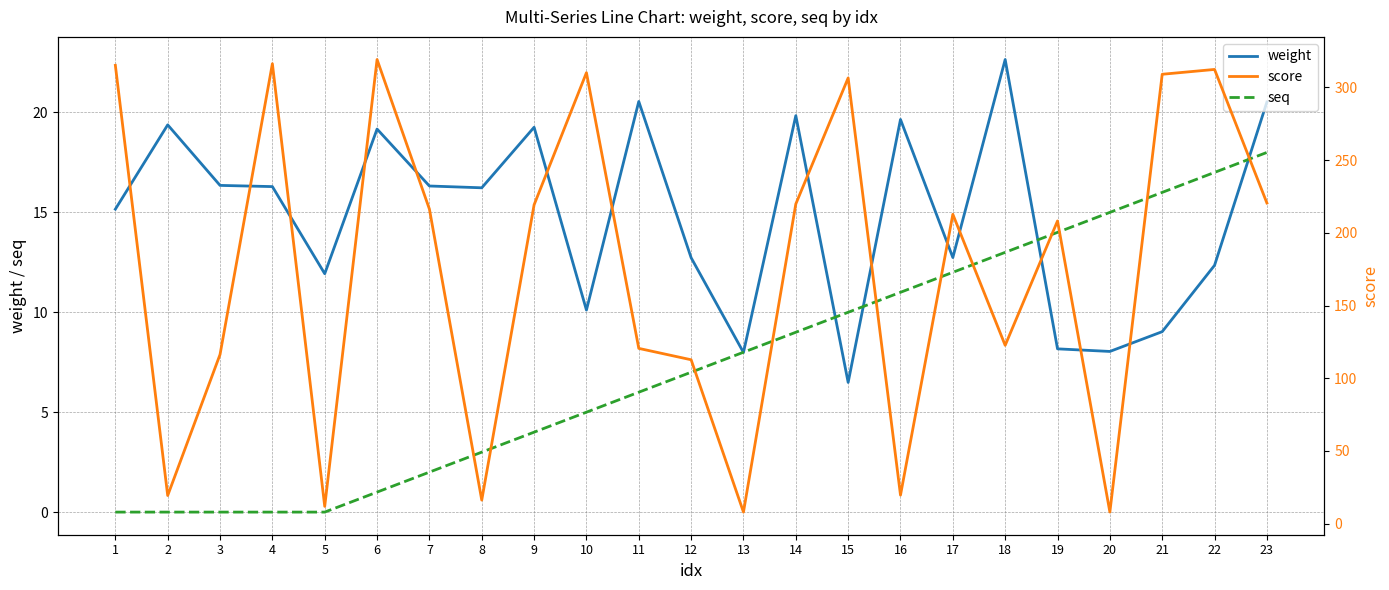

Is it true that score equals 208.2 at 19?

True